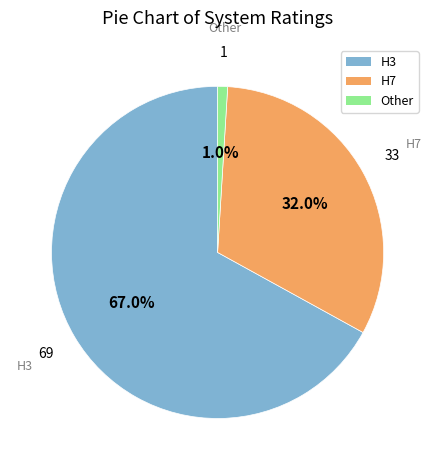

Is there any slice that represents more than half of the pie?

Yes